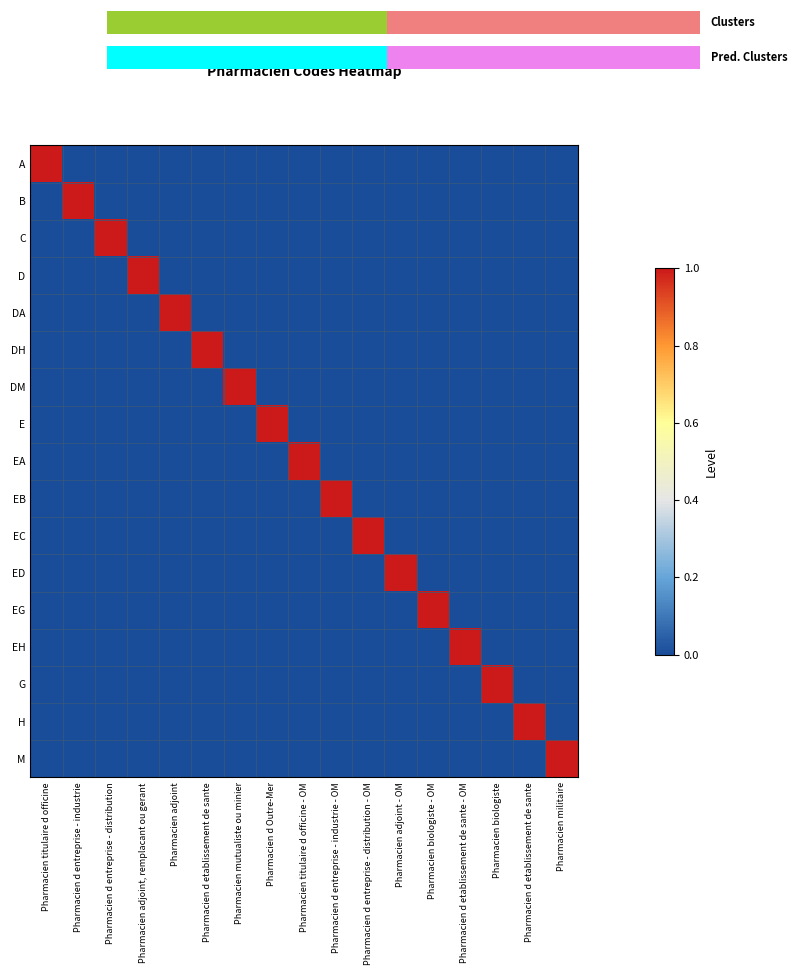

The G series shows 0 at Pharmacien biologiste. True or false?

False